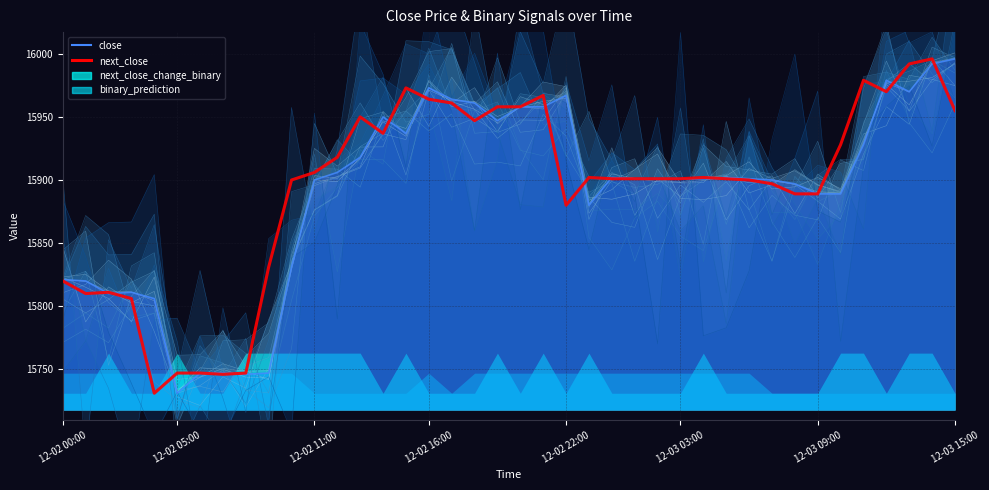

Which series has the largest range (max minus min)?

close